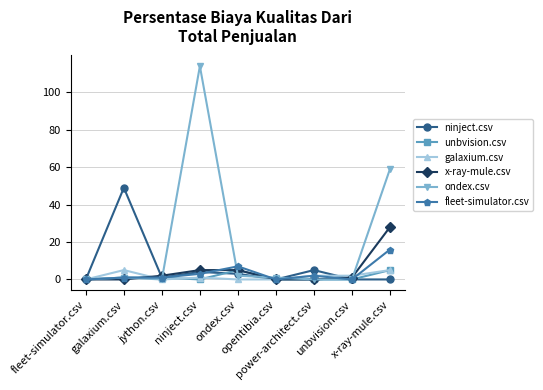

At how many categories does at least one series exceed 42?

3